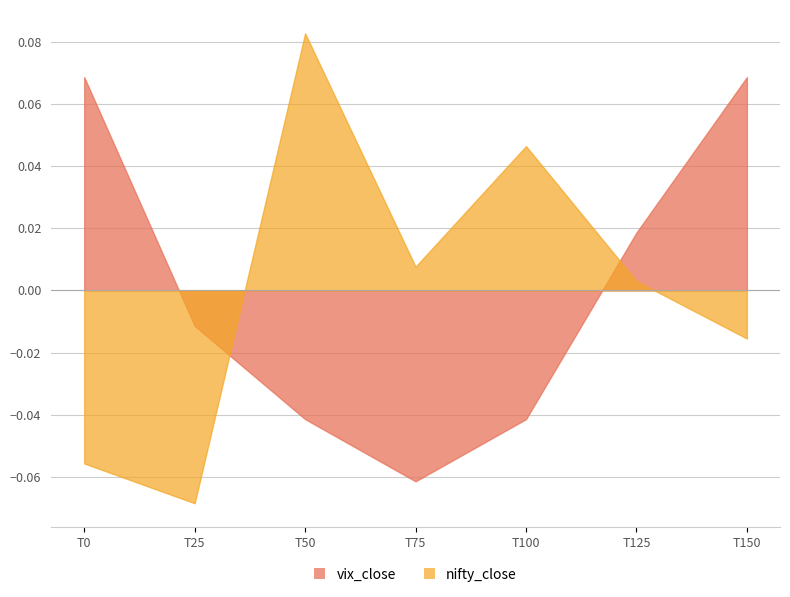

Where is the first local minimum for vix_close?

T75